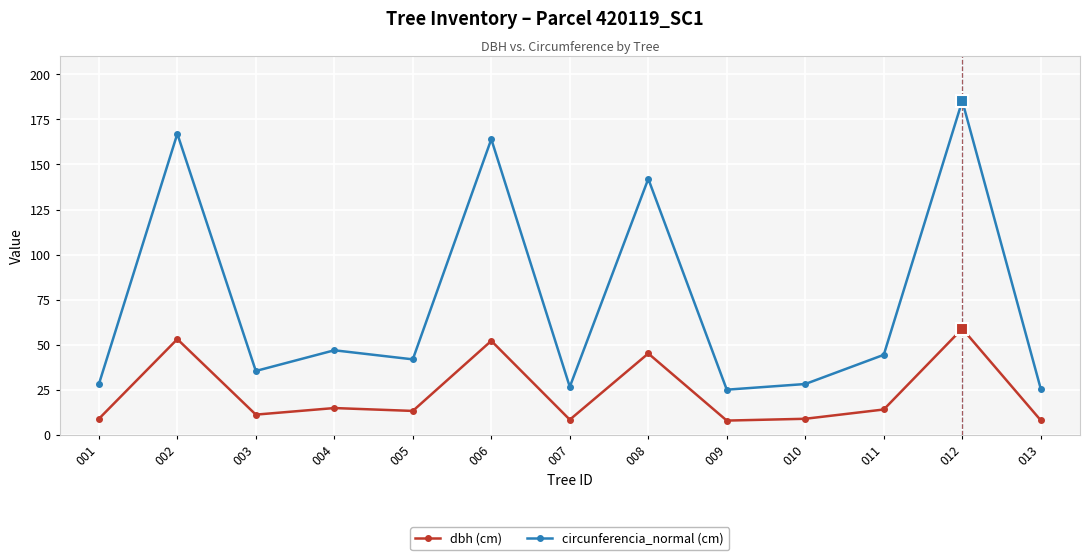

Where does the dbh (cm) series first go above 13?

002